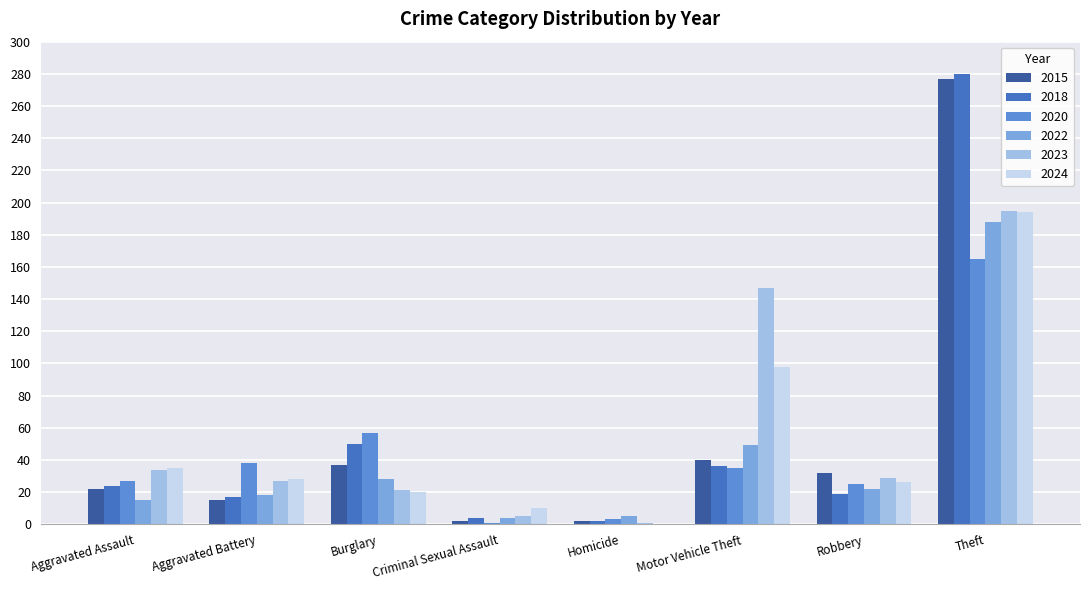

What is the total value across all series at Theft?

1299